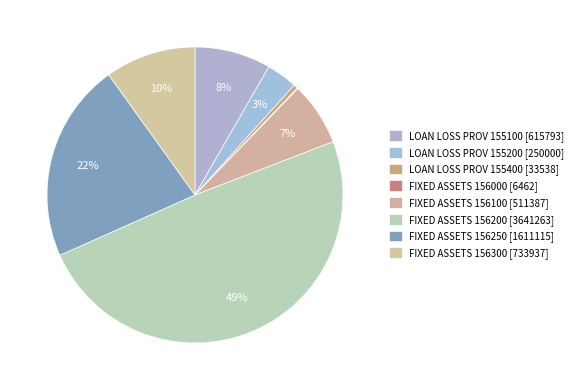

What is the smallest slice in the pie chart?

FIXED ASSETS [156000]